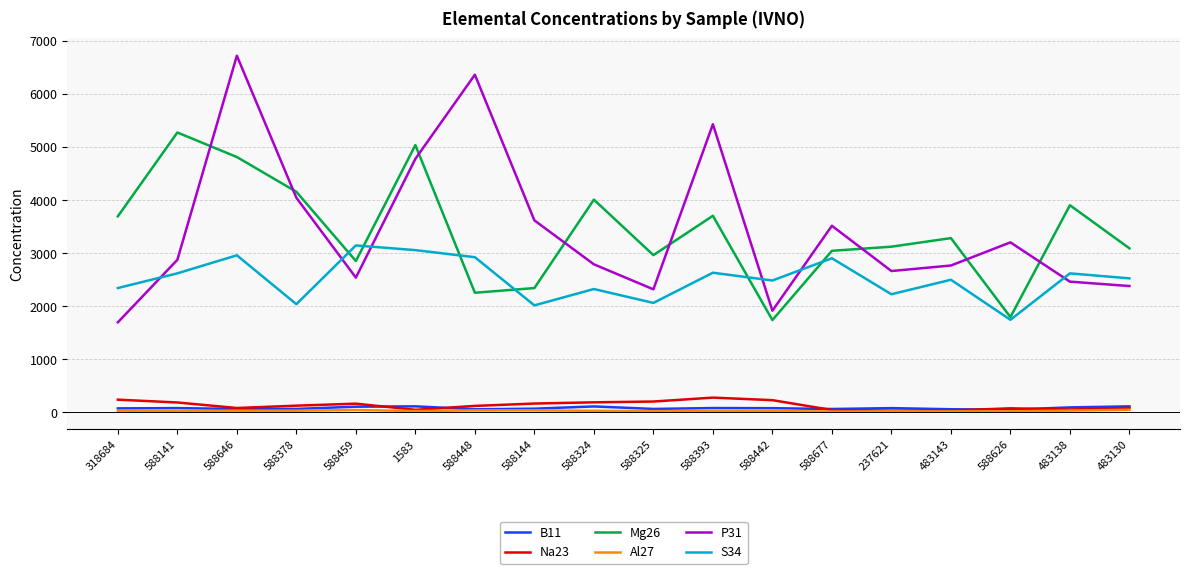

Is the value of Al27 at 237621 greater than the value of Mg26 at 483130?

No